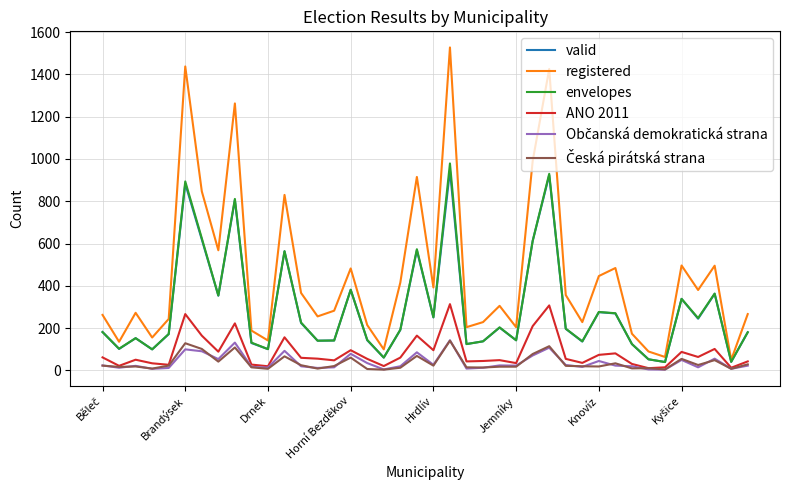

What is the maximum value shown in the chart?

1528